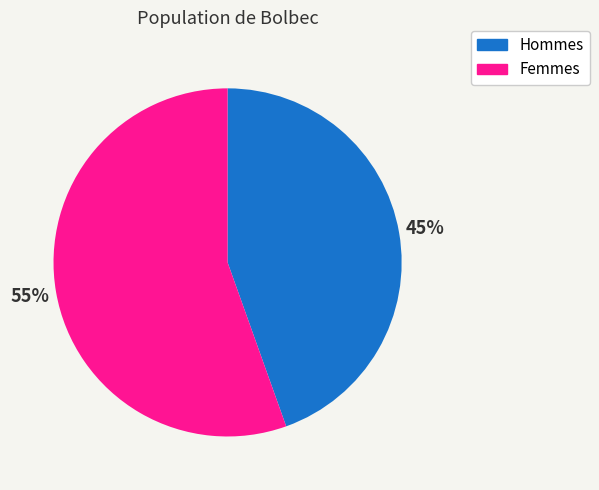

Count the number of slices in the pie.

2